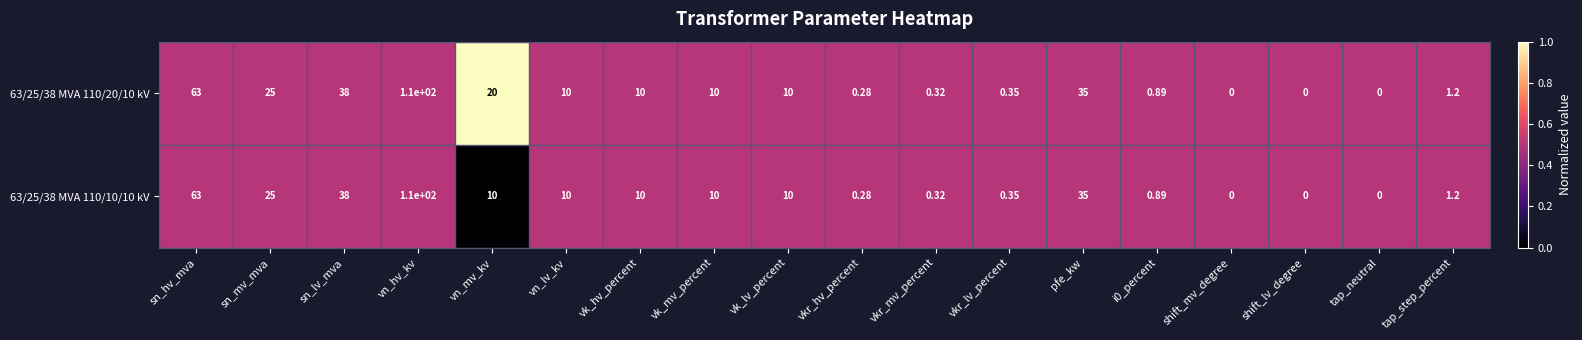

Which category has the highest value across all series?

vn_hv_kv